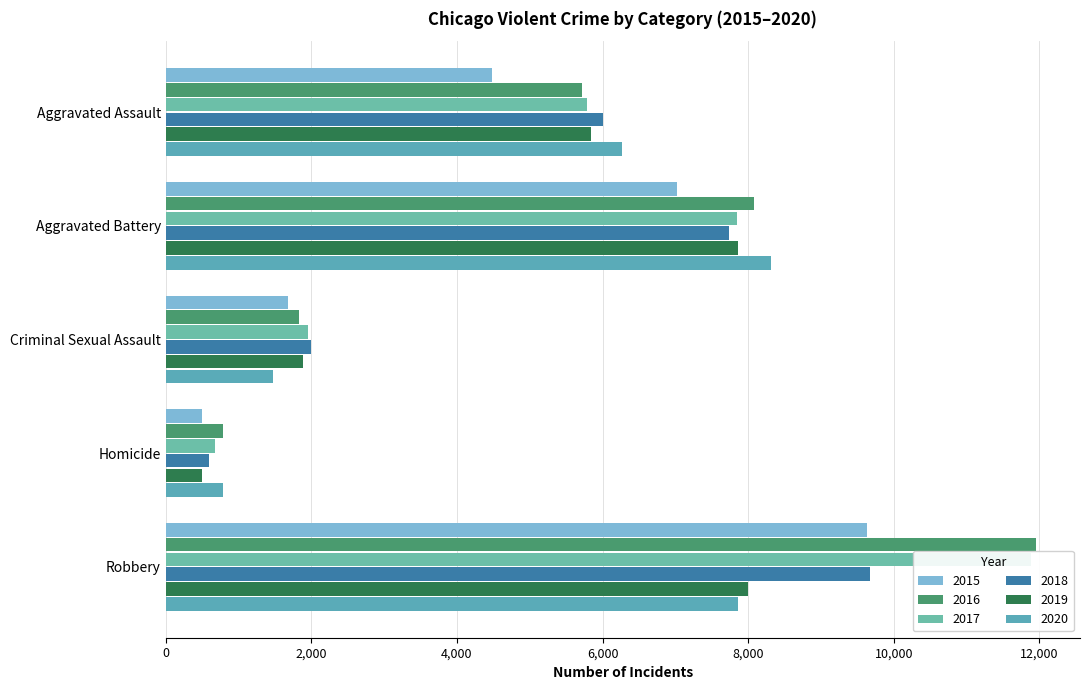

What is the label of the 3rd bar from the right?

Criminal Sexual Assault